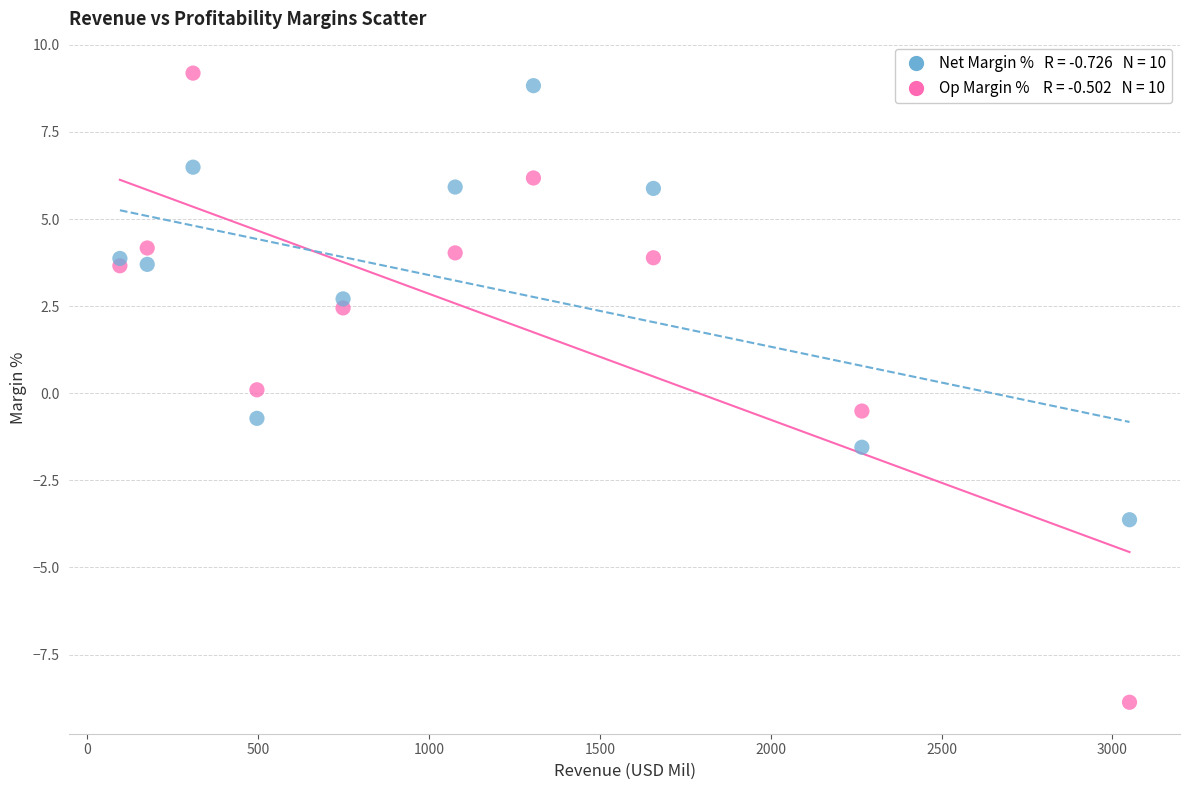

Across all data points, what is the range of X values (max minus min)?

2954.0